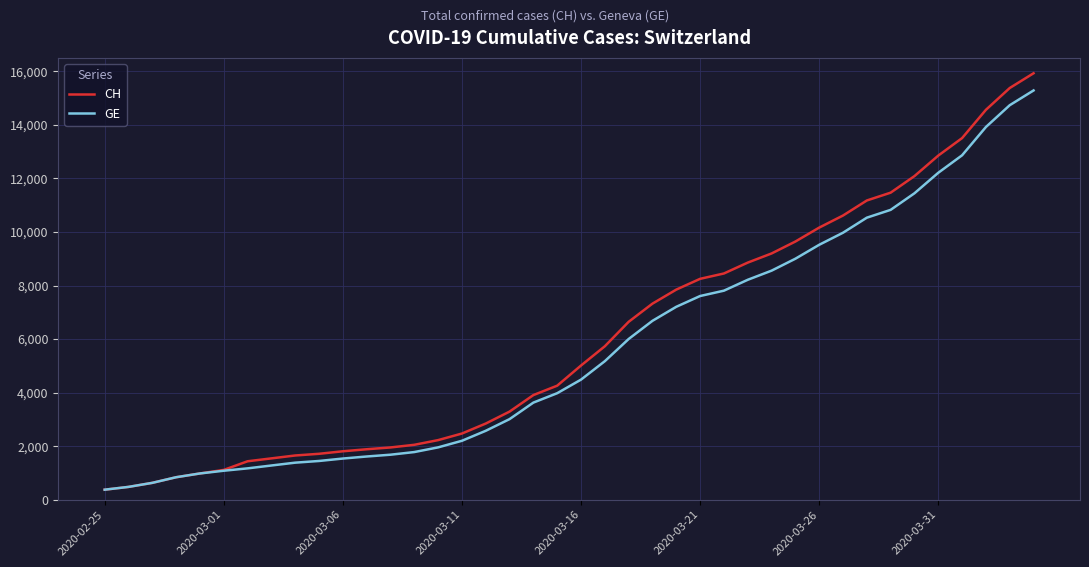

What is the average value of the CH series?

6053